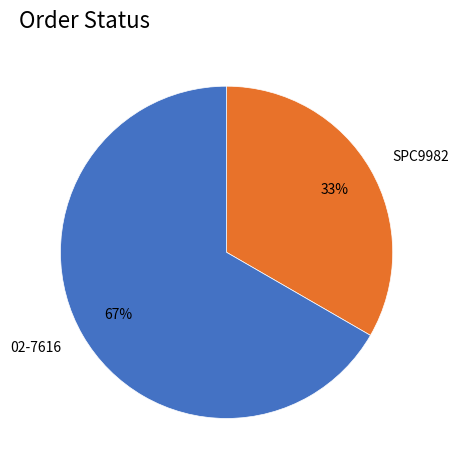

What percentage is the 02-7616 slice, to the nearest percent?

67%